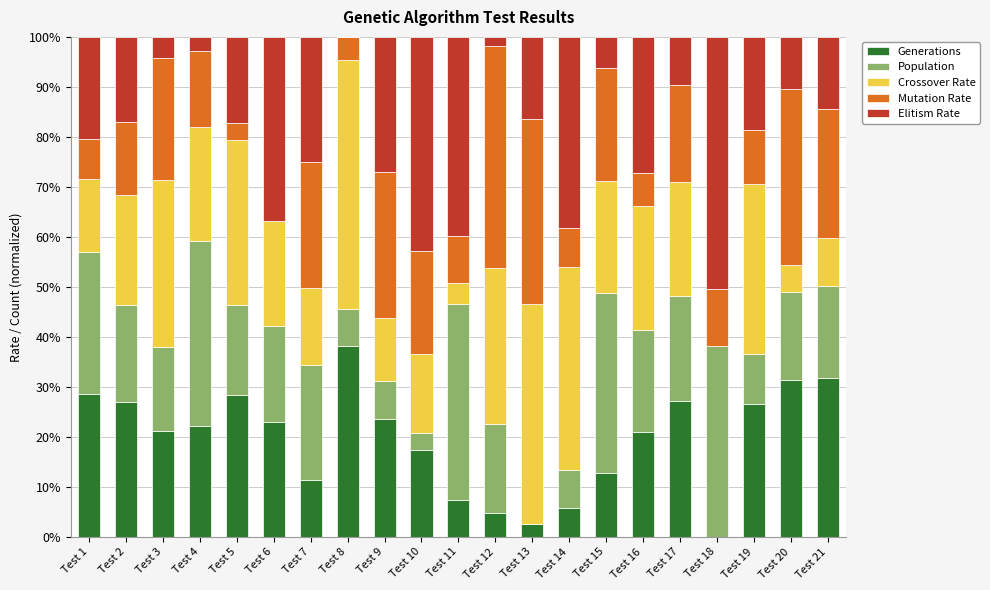

What is the maximum value for Generations?

38.2